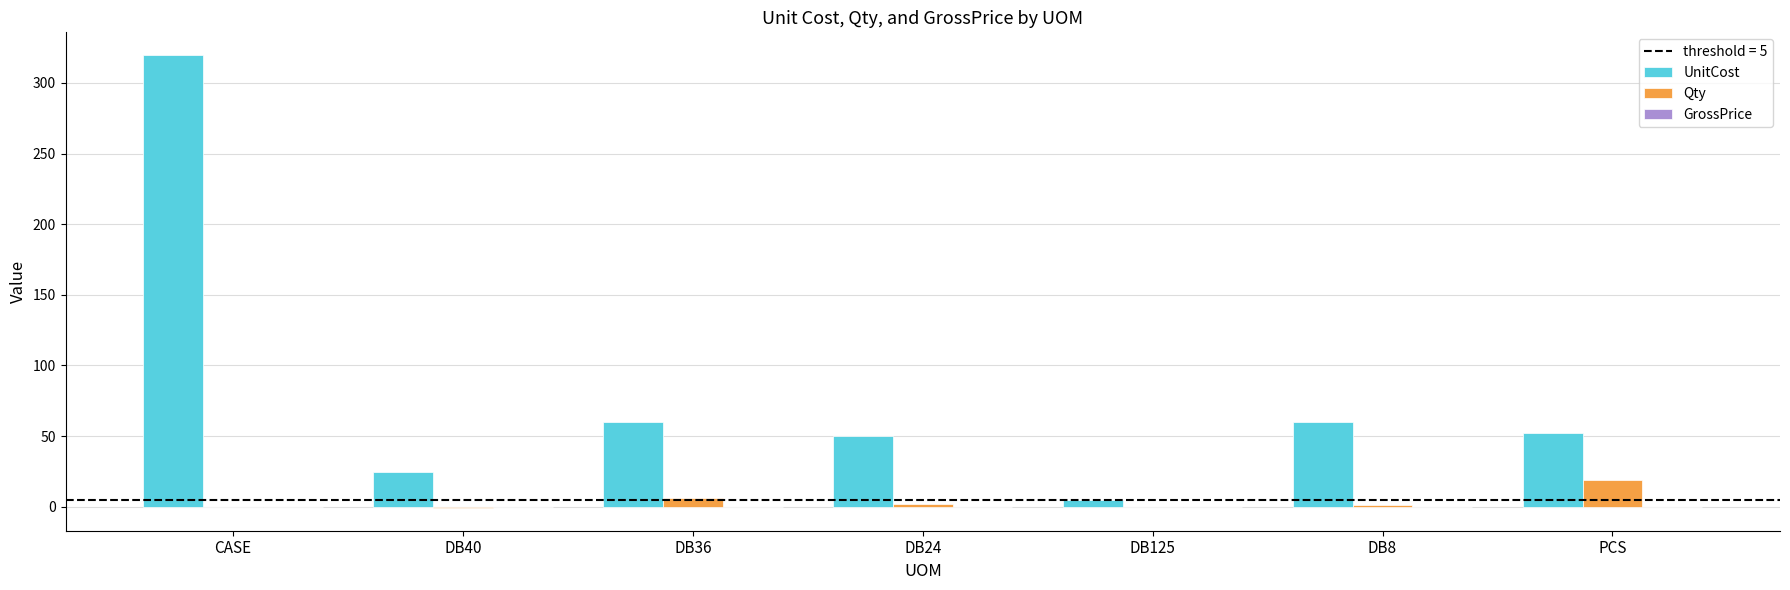

What is the maximum value for UnitCost?

319.8